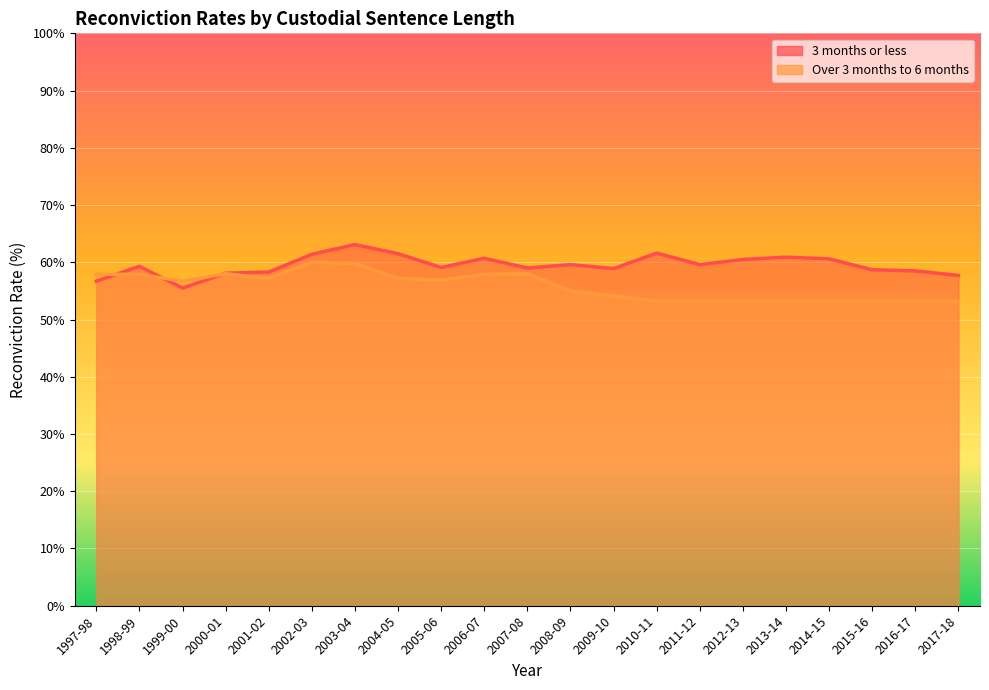

What is the average value of the Over 3 months to 6 months series?

55.8